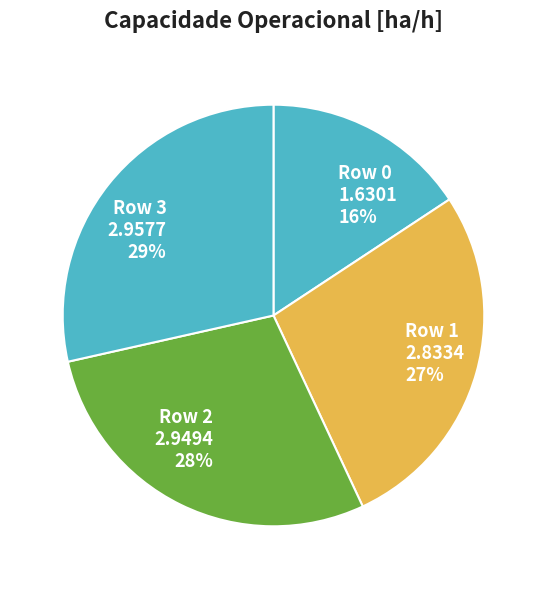

Do Row 1 and Row 2 together represent more than half of the pie?

Yes